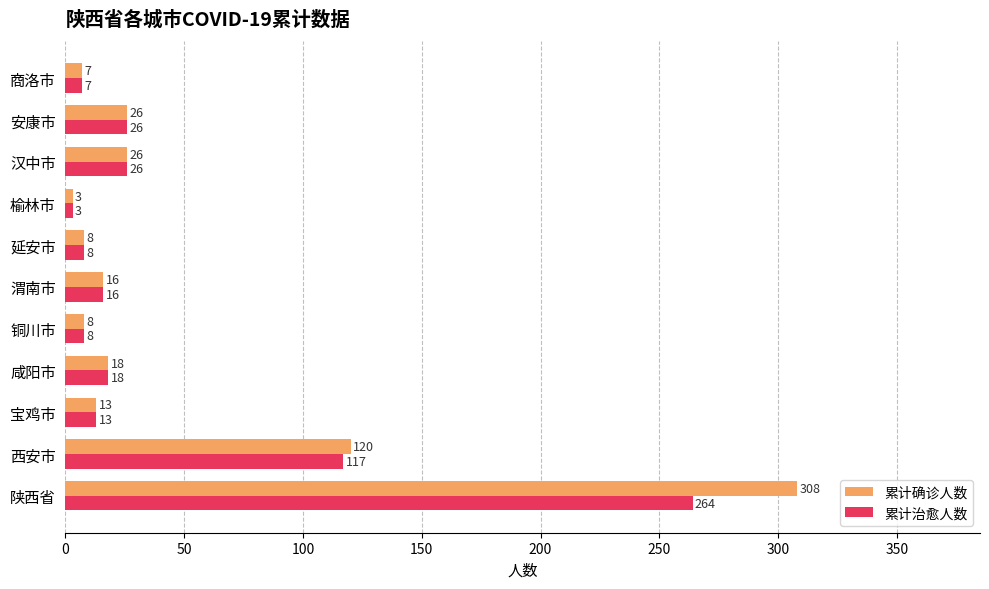

What is the difference between the maximum and minimum values in the 累计确诊人数 series?

305